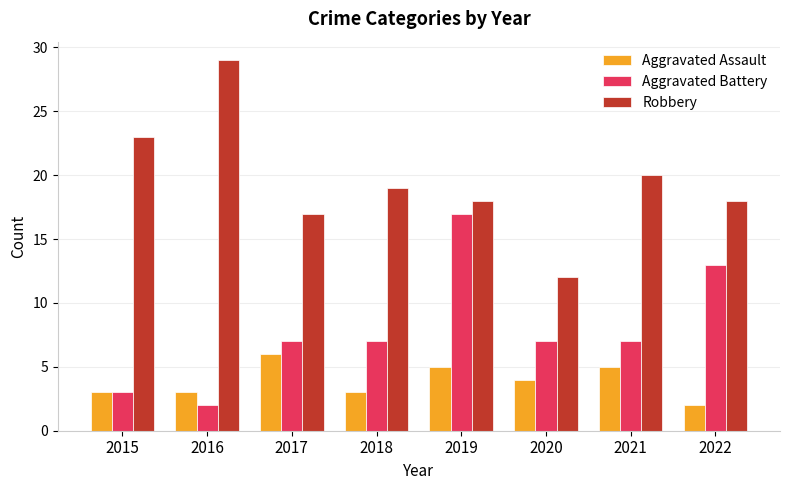

Between 2015 and 2016, which series saw the biggest shift?

Robbery